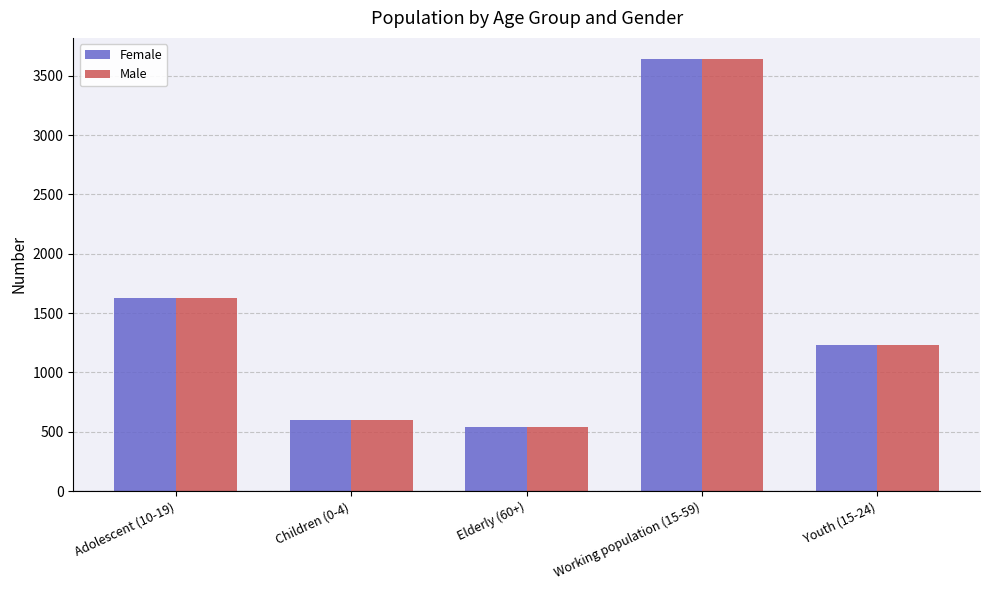

How many groups of bars are there?

5